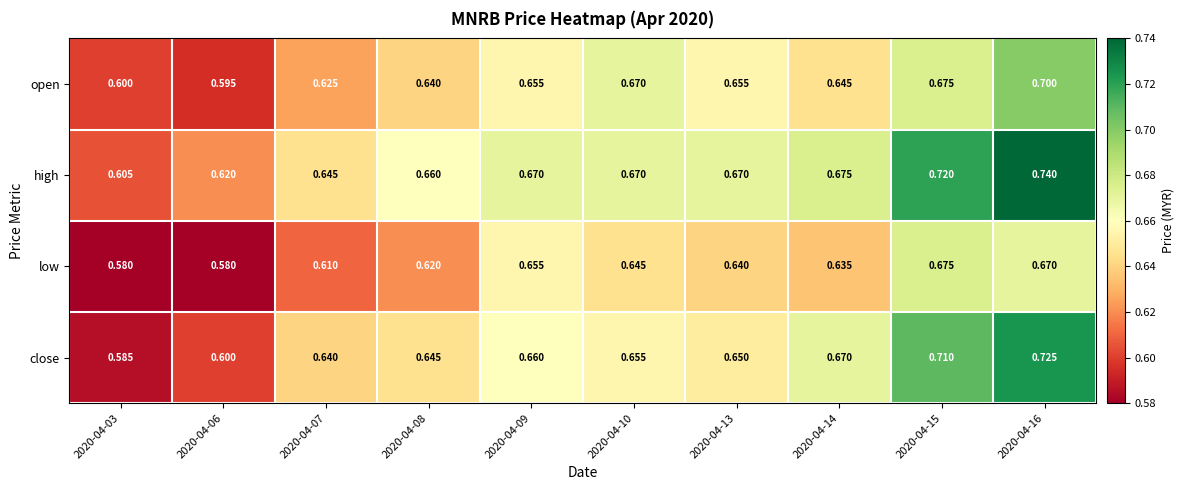

List the series in order of their overall mean, lowest first.

low, open, close, high